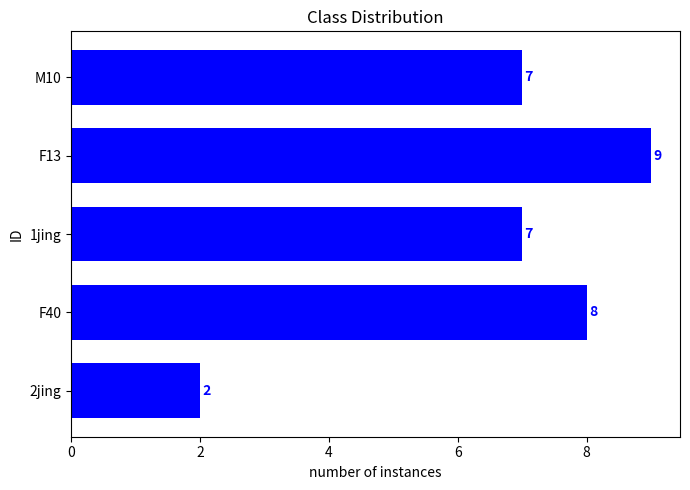

Reading bottom to top, transcribe all the data shown in this chart.

2	8	7	9	7